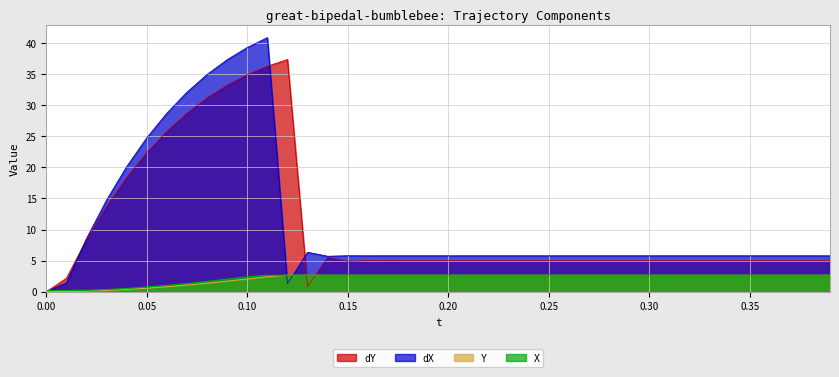

What is the total value across all series at 0.25?

16.1